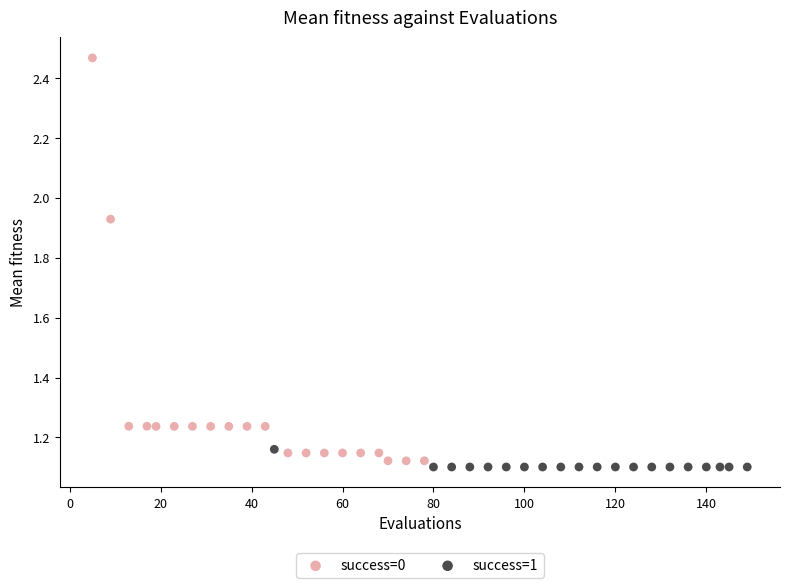

Which series has the largest Y range (max minus min)?

success=0